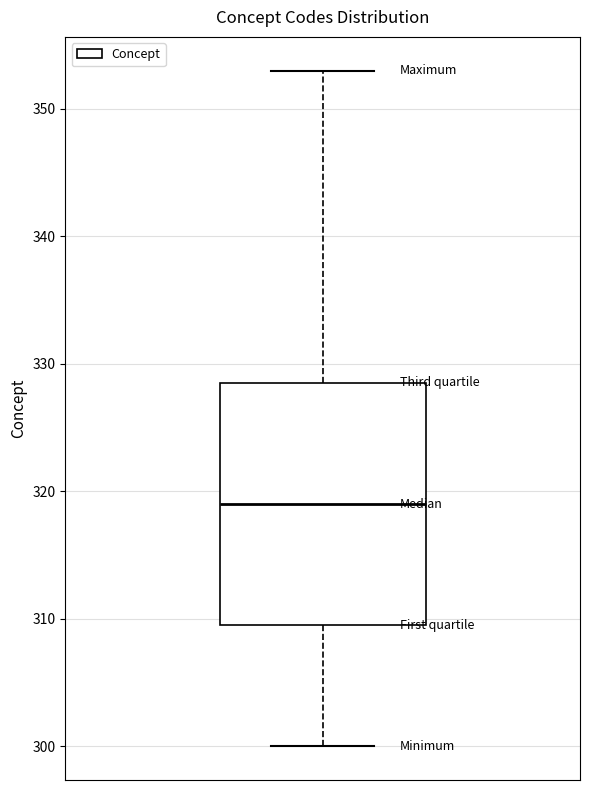

Transcribe this box plot: give where the median line is, the range the box spans, and where the two whiskers end, as read against the y-axis. The values are not printed on the chart, so give them approximately, as read against the axis.

median 319, box 310 to 329, whiskers 300 to 353